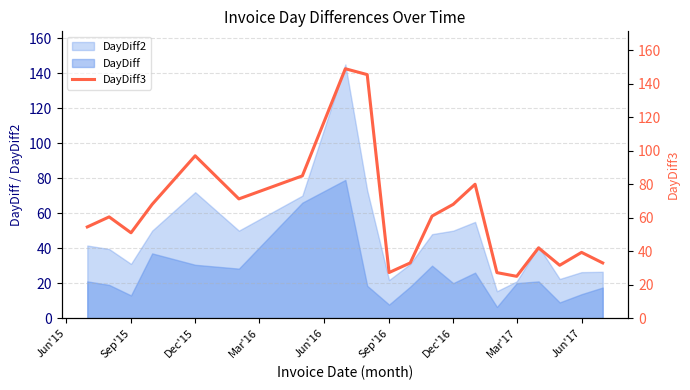

The DayDiff2 series shows 15.2 at Jun'17. True or false?

False